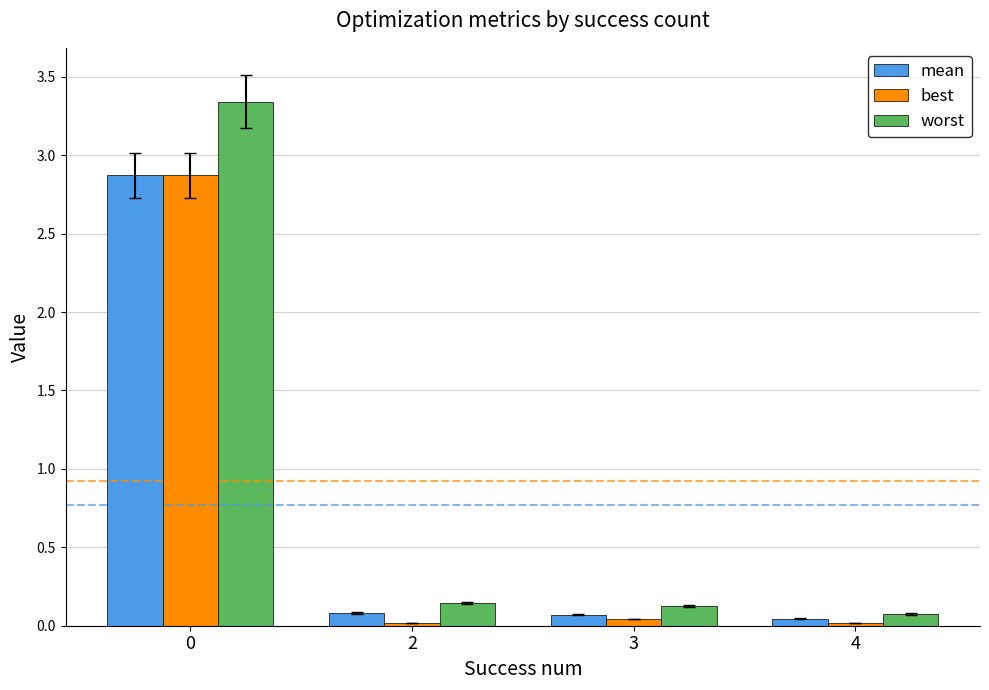

Which series has the largest total across all categories?

worst